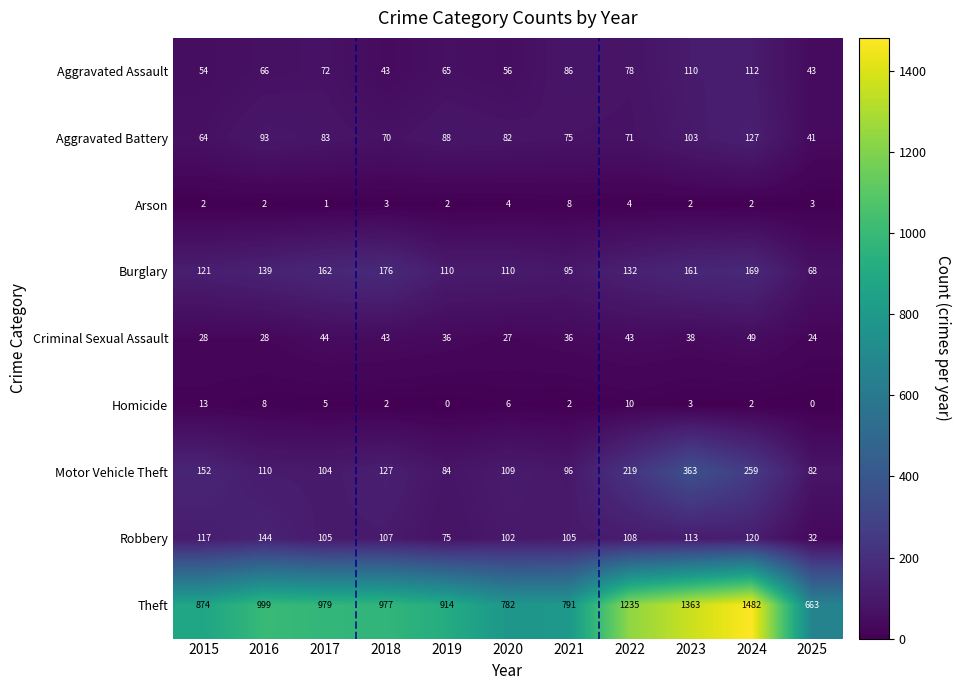

List the series in order of their peak value, highest first.

Theft, Motor Vehicle Theft, Burglary, Robbery, Aggravated Battery, Aggravated Assault, Criminal Sexual Assault, Homicide, Arson